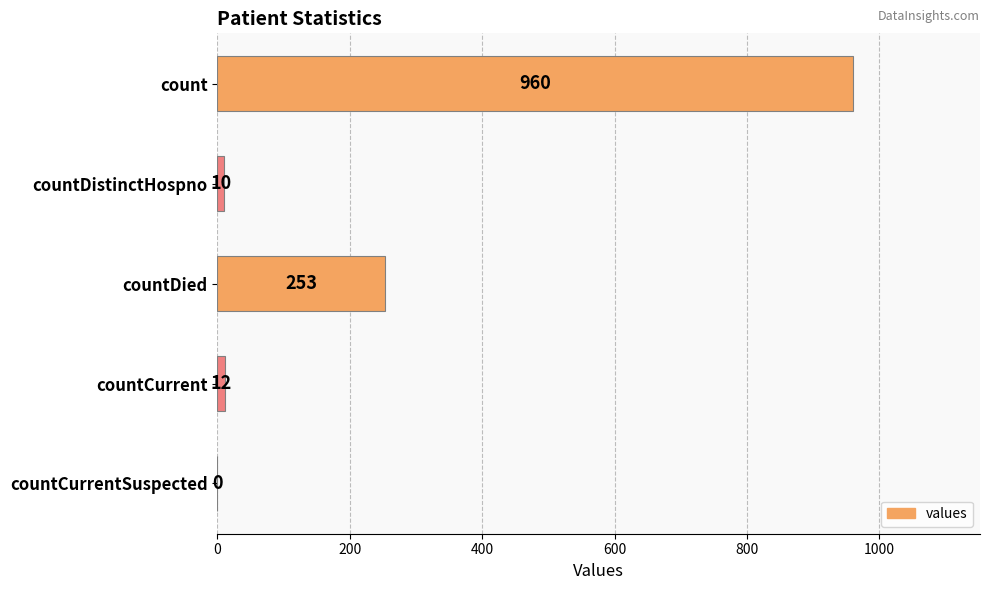

Which has a higher value, countCurrent or countDistinctHospno?

countCurrent